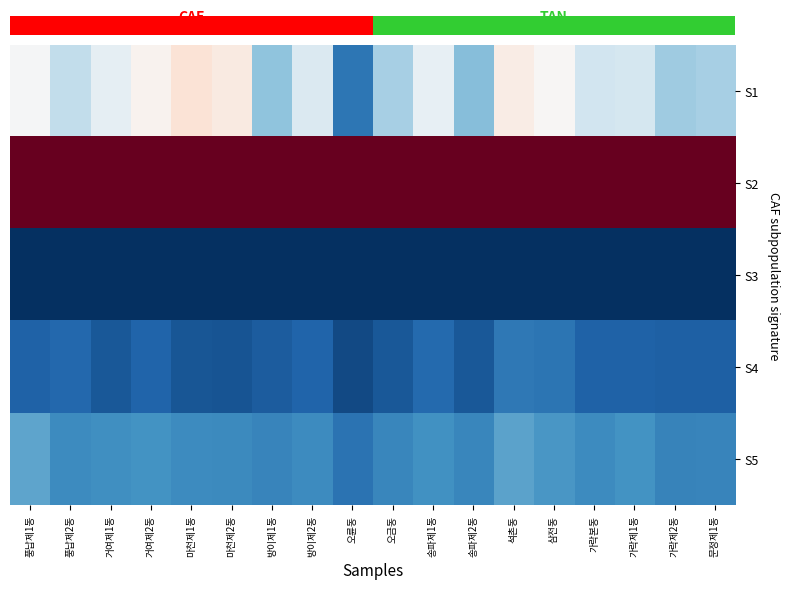

Between 거여제2동 and 거여제1동, which is larger?

거여제2동